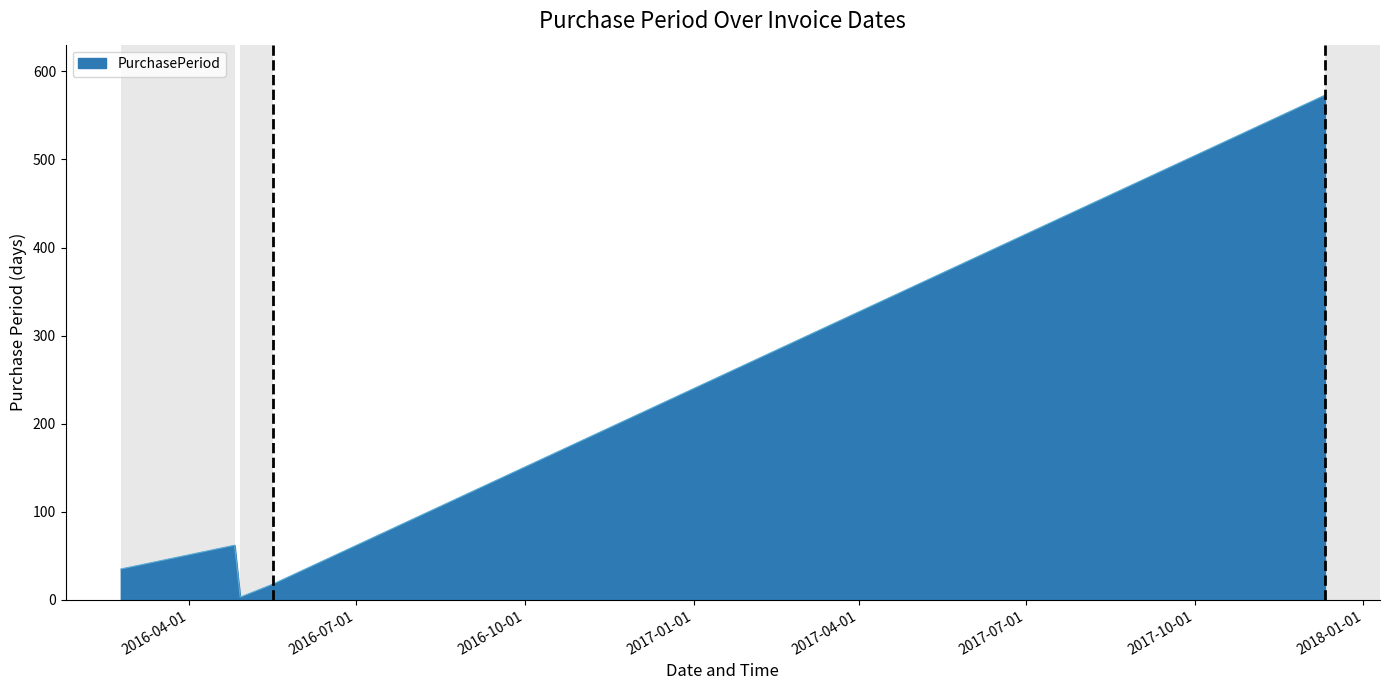

How many interior local valleys (lower than both neighbors) does the data have?

1